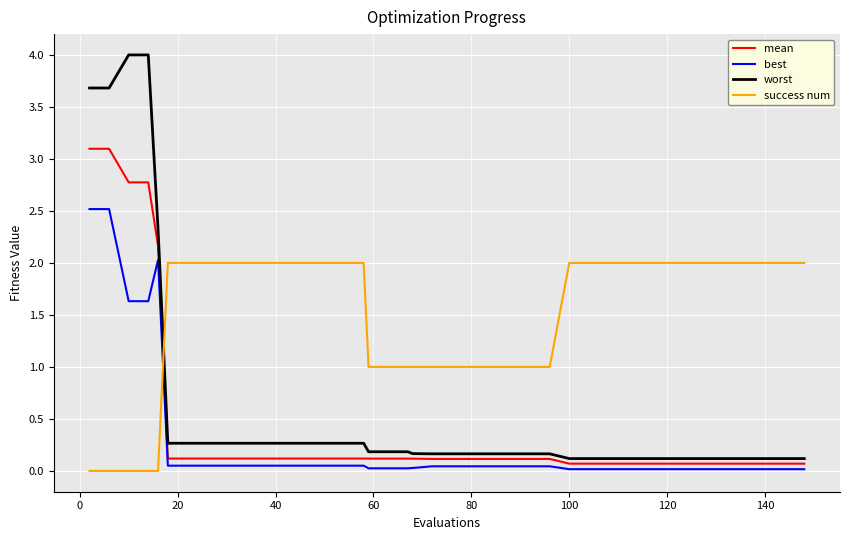

What is the difference between the maximum and second lowest values in the best series?

2.5